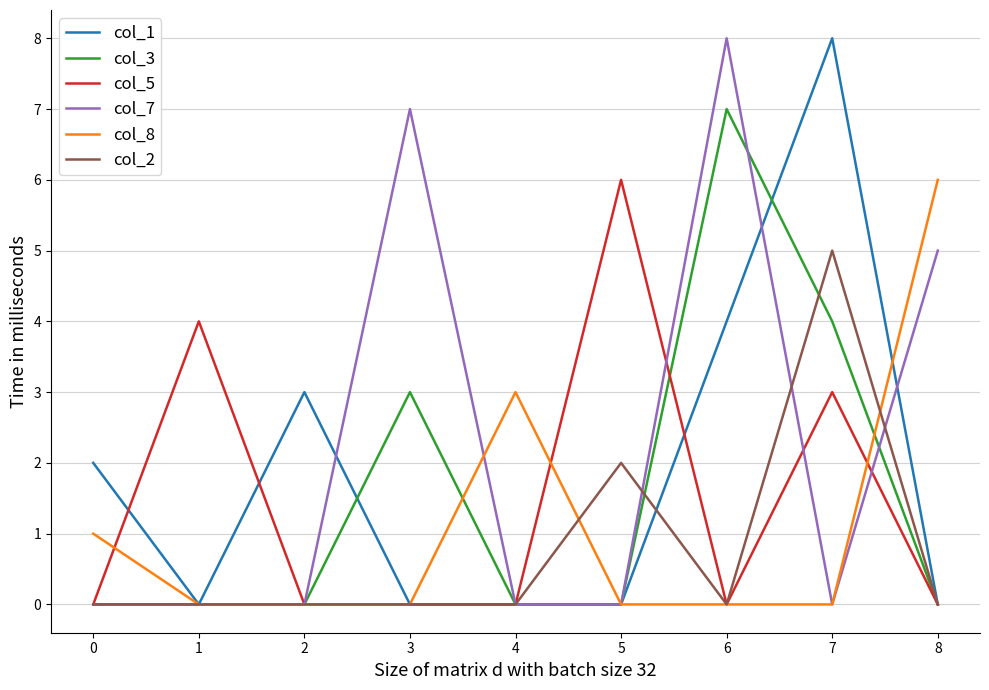

What is the average value of the col_1 series?

2